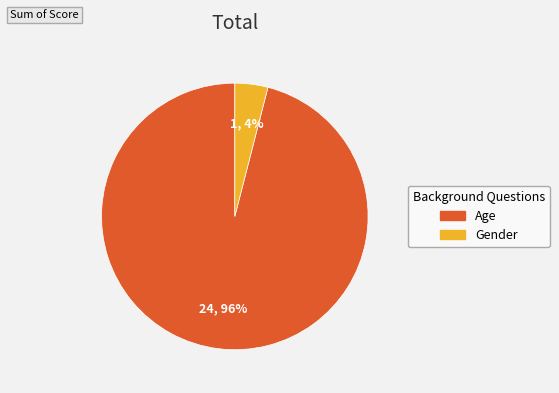

Between Age and Gender, which is larger?

Age